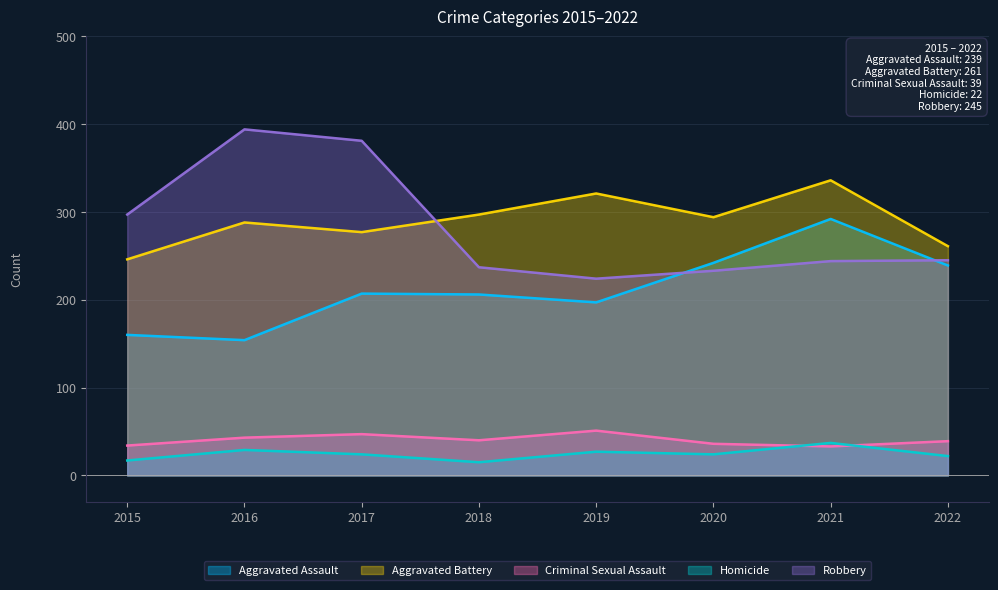

Reading left to right, list all the values displayed in this chart.

Aggravated Assault: 160	154	207	206	197	242	292	239
Aggravated Battery: 246	288	277	297	321	294	336	261
Criminal Sexual Assault: 34	43	47	40	51	36	33	39
Homicide: 17	29	24	15	27	24	37	22
Robbery: 297	394	381	237	224	233	244	245